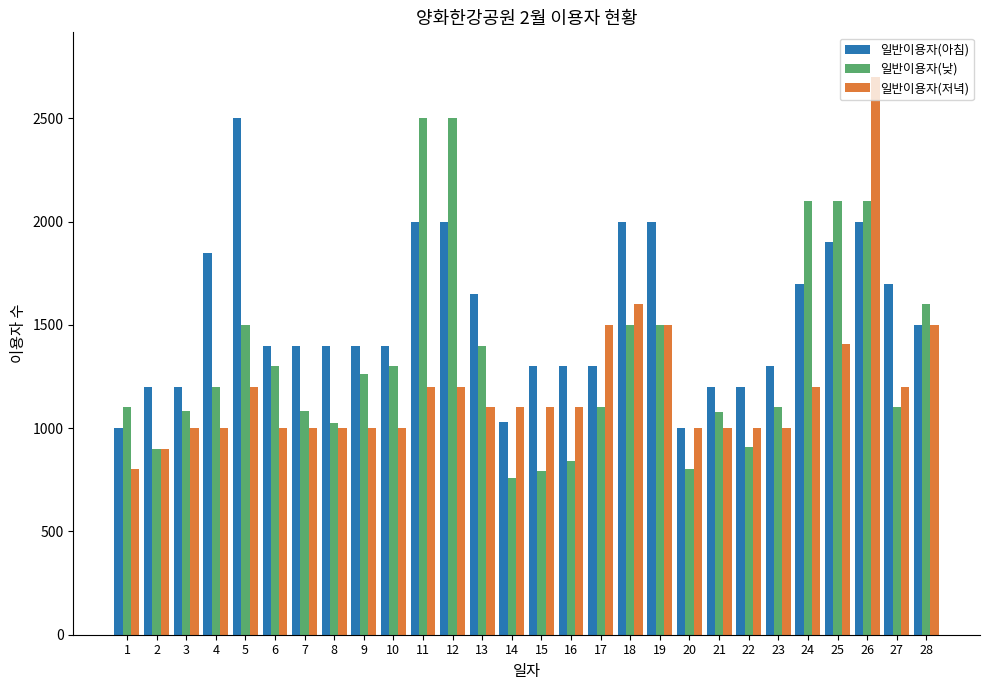

The 일반이용자(저녁) series shows 1000 at 23. True or false?

True